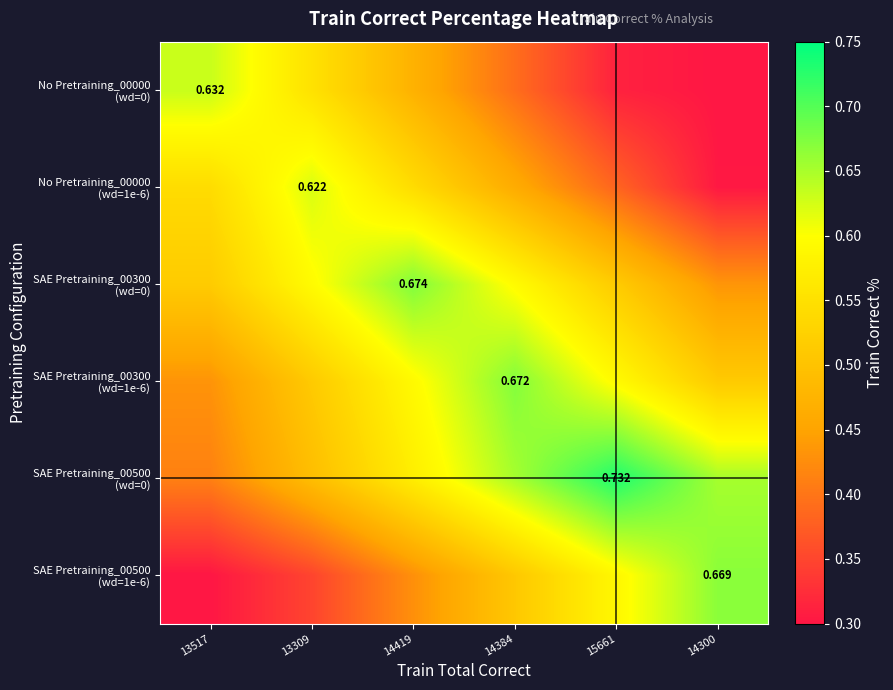

Which has a higher value, 13517 or 14384?

13517